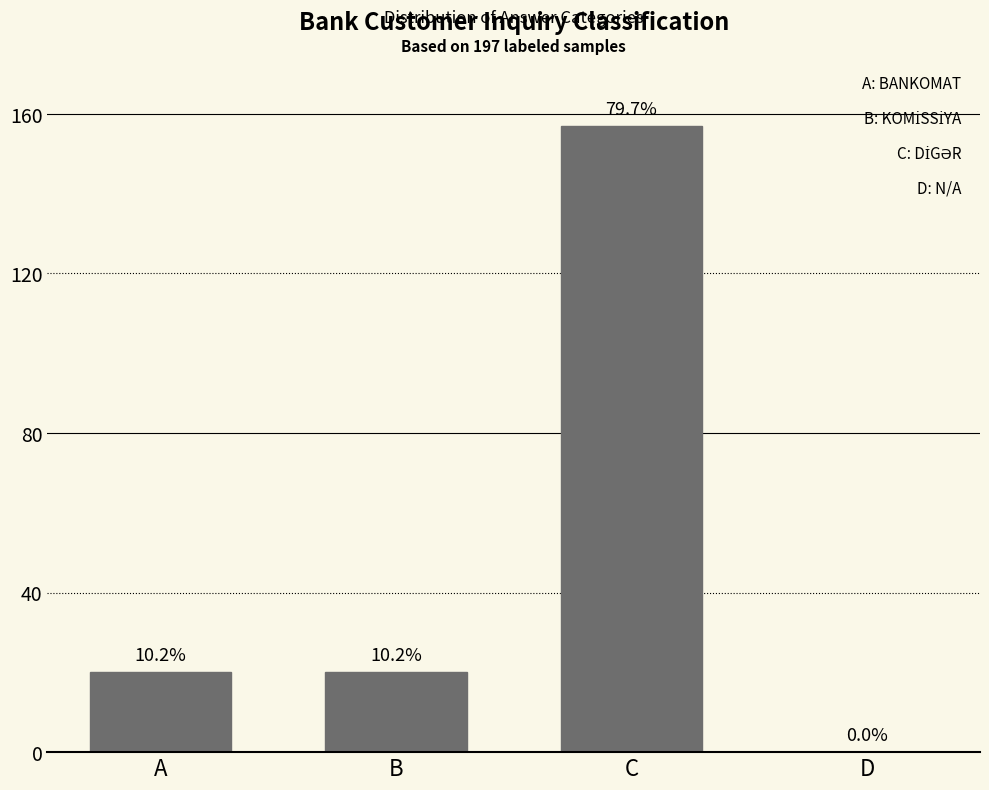

How many values are between 20 and 157?

3